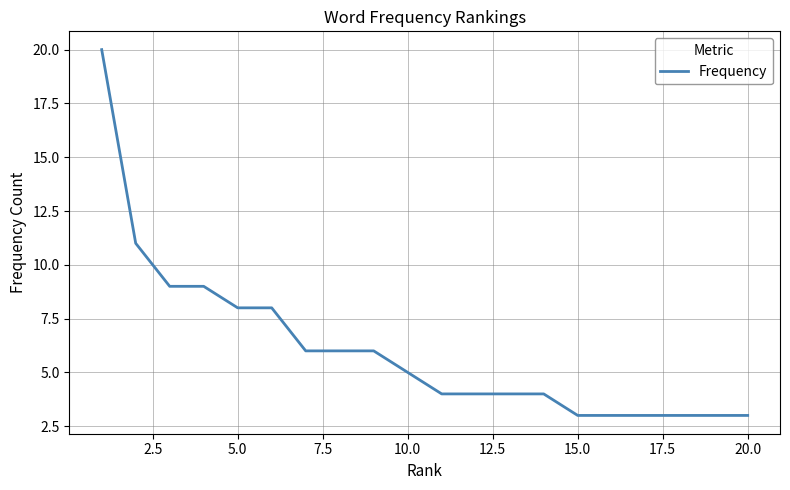

What is the smallest value displayed?

3